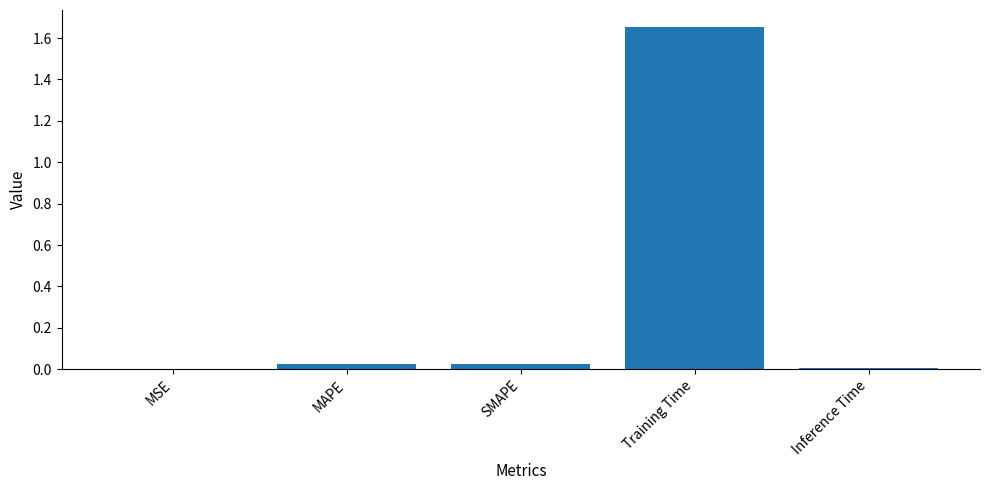

Which label corresponds to the largest value in the chart?

Training Time